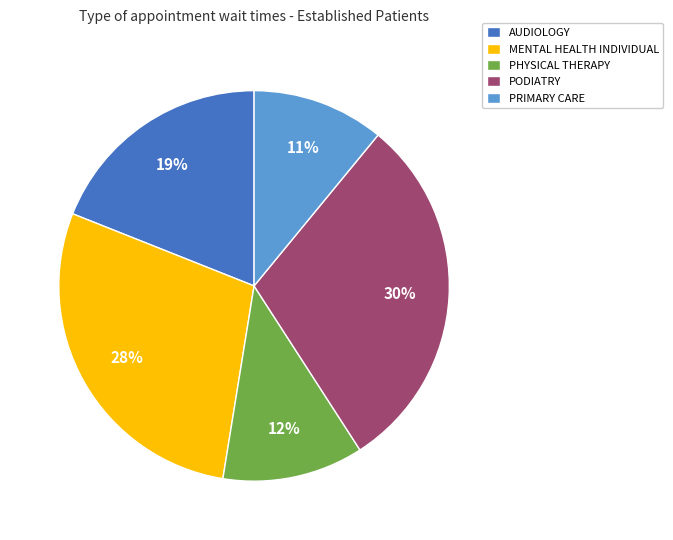

To the nearest percent, what portion does PODIATRY represent?

30%